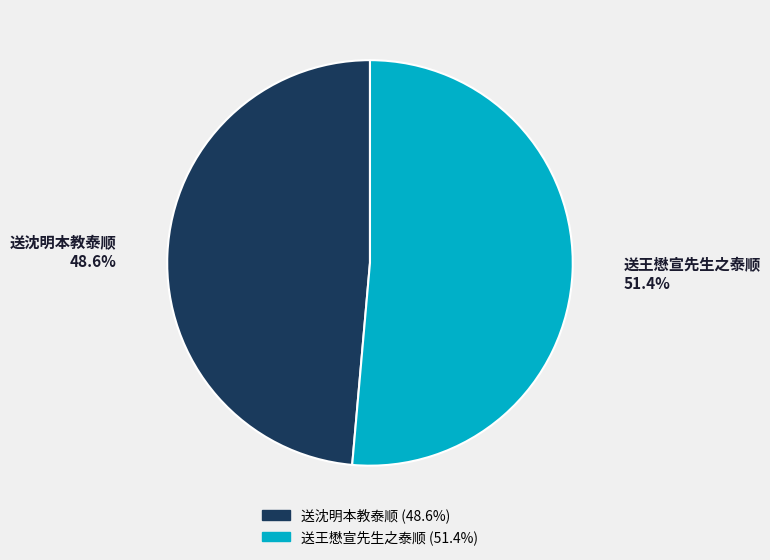

Count the number of slices in the pie.

2